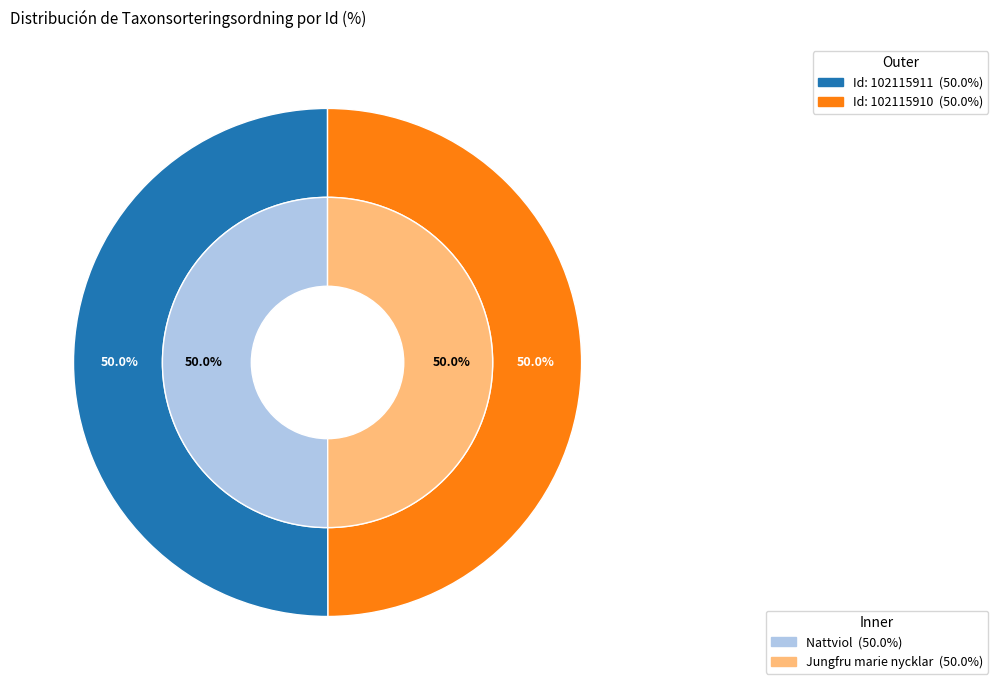

Is the sum of 102115911 and 102115910 greater than half?

Yes